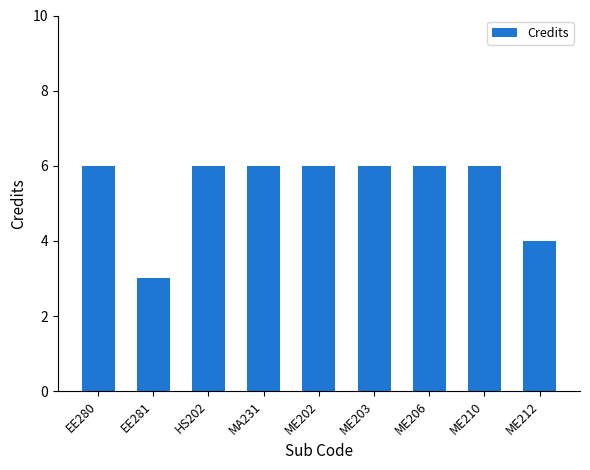

Does the chart contain any negative values?

No